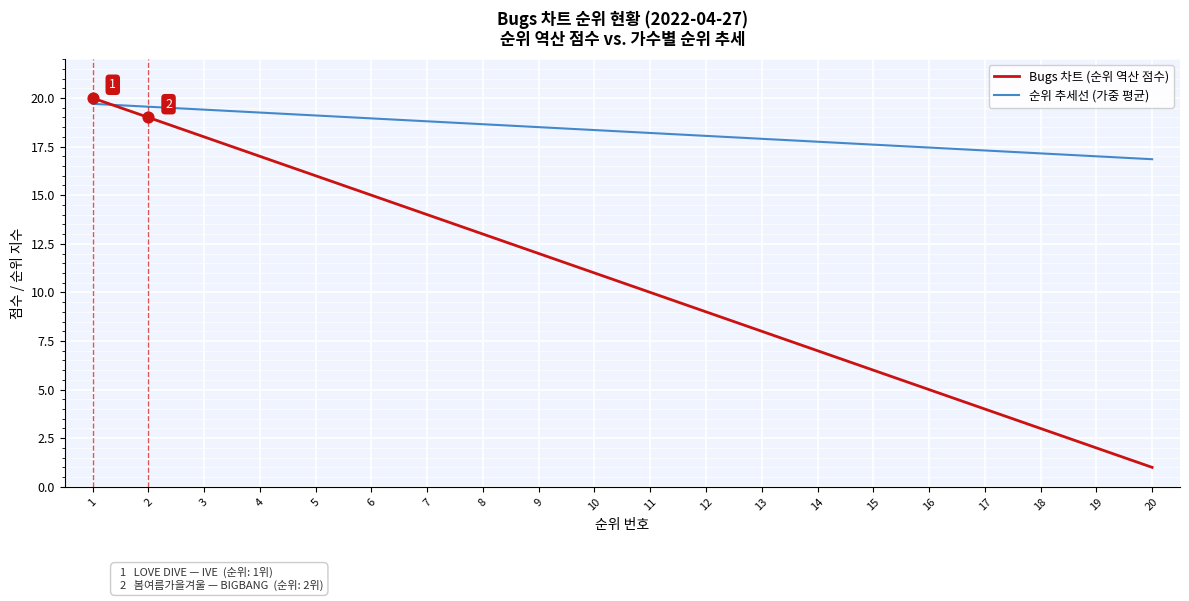

At which category is the sum across all series the highest?

1